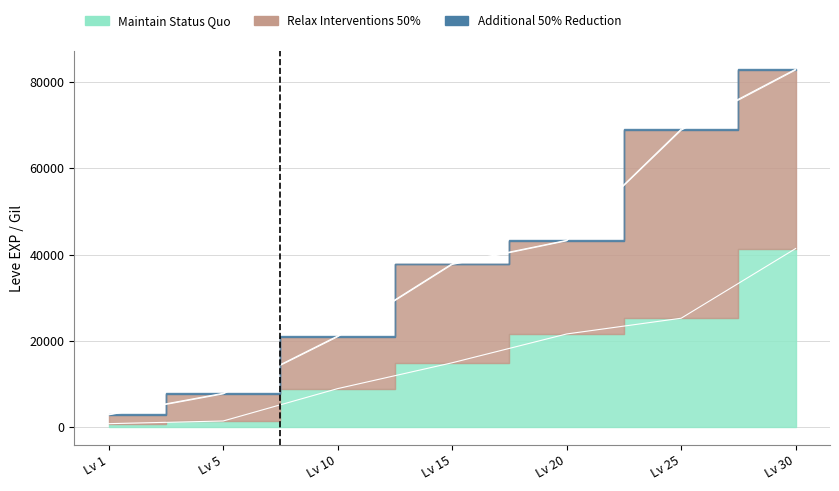

What is the sum of all Relax Interventions 50% values?

265179